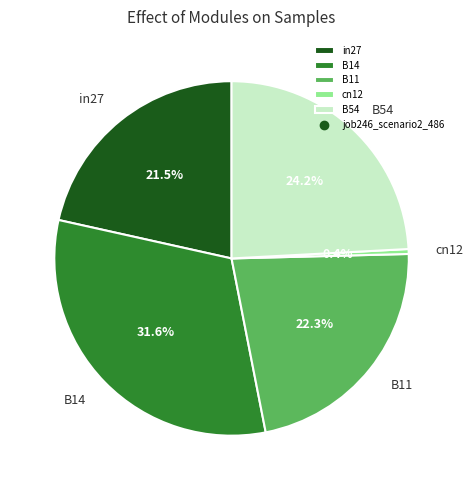

How much of the chart is everything except B54?

75.8%